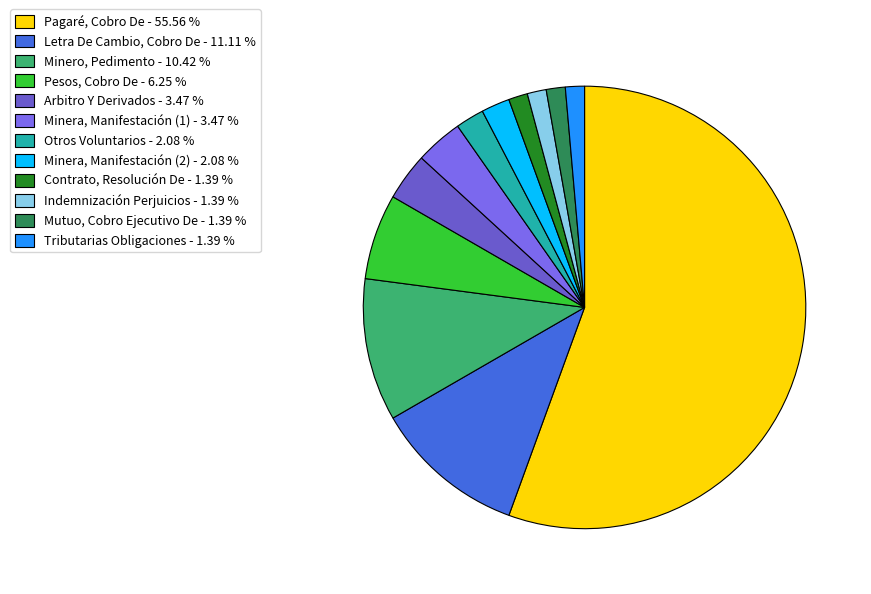

Which slice is the smallest?

Contrato, Resolución De